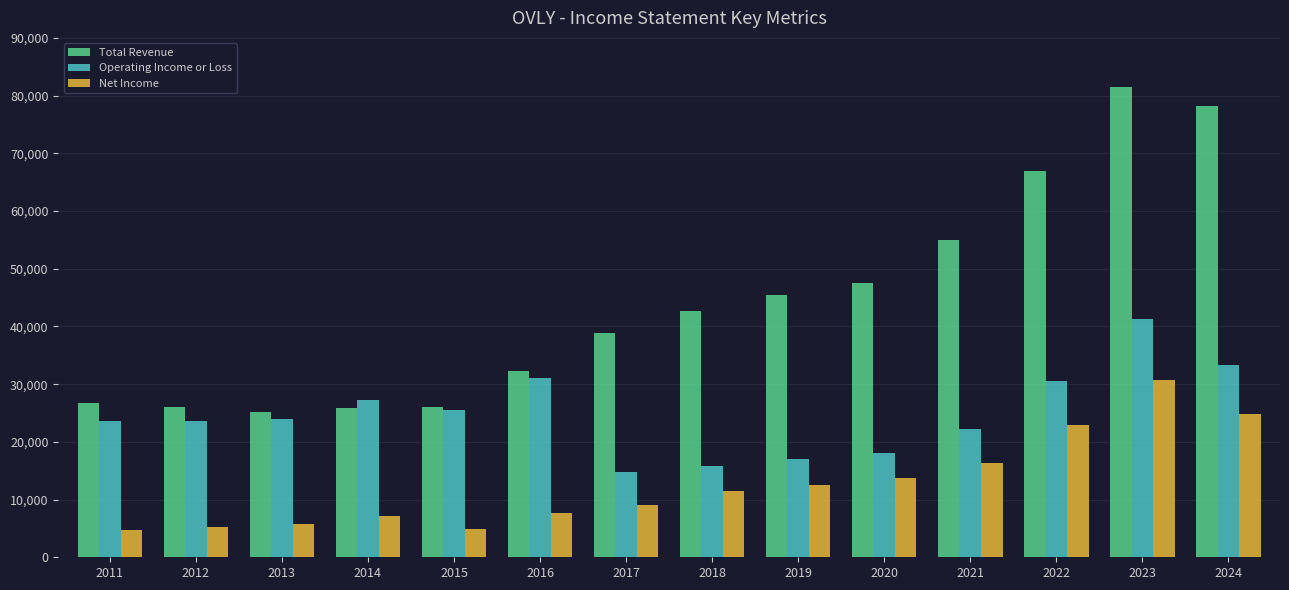

What is the approximate value of Total Revenue at 2020, to the nearest 50?

47600